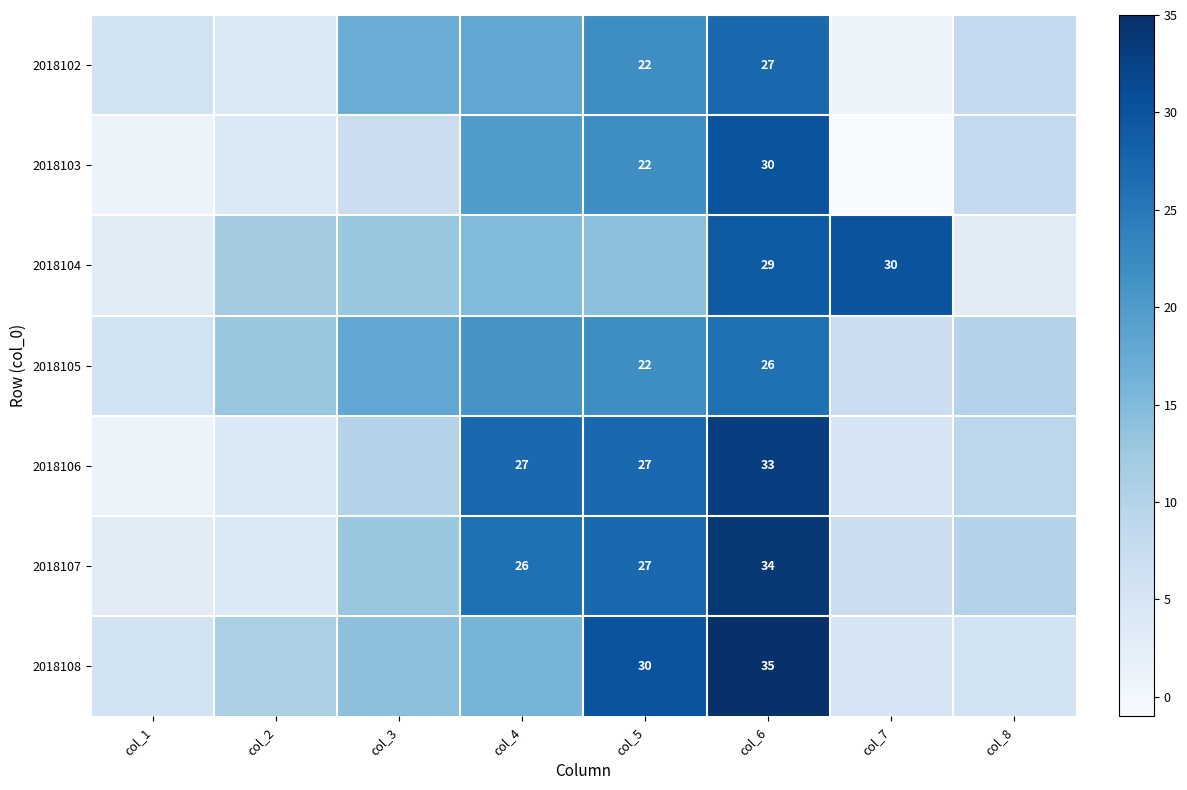

Is it true that 2018108 equals 35 at col_6?

True